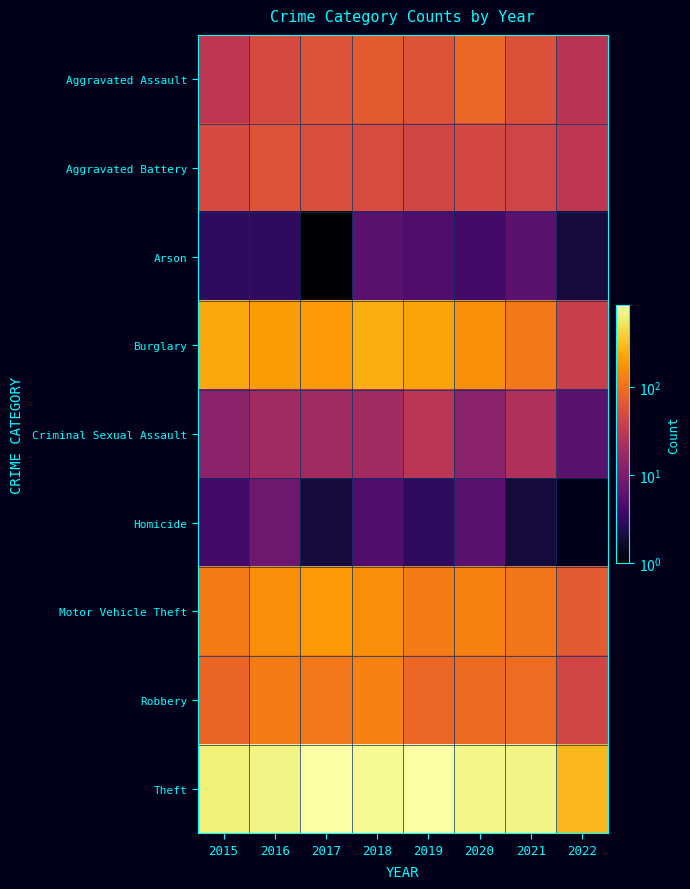

At 2017, list the series in order from smallest to largest.

Arson, Homicide, Criminal Sexual Assault, Aggravated Battery, Aggravated Assault, Robbery, Motor Vehicle Theft, Burglary, Theft